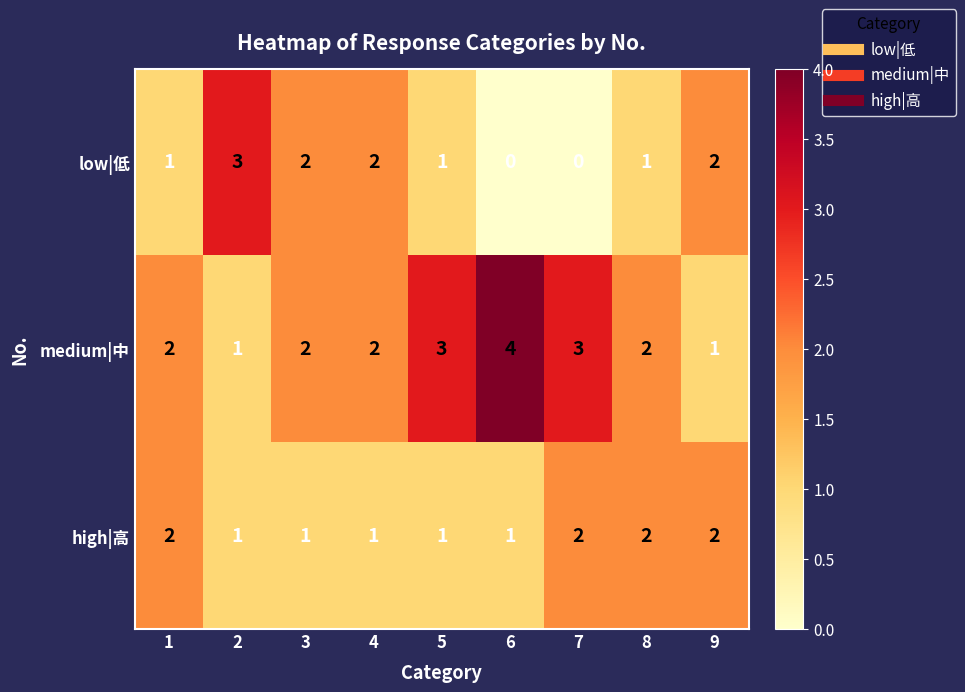

Count the high|高 values in the range 1 to 2.

9